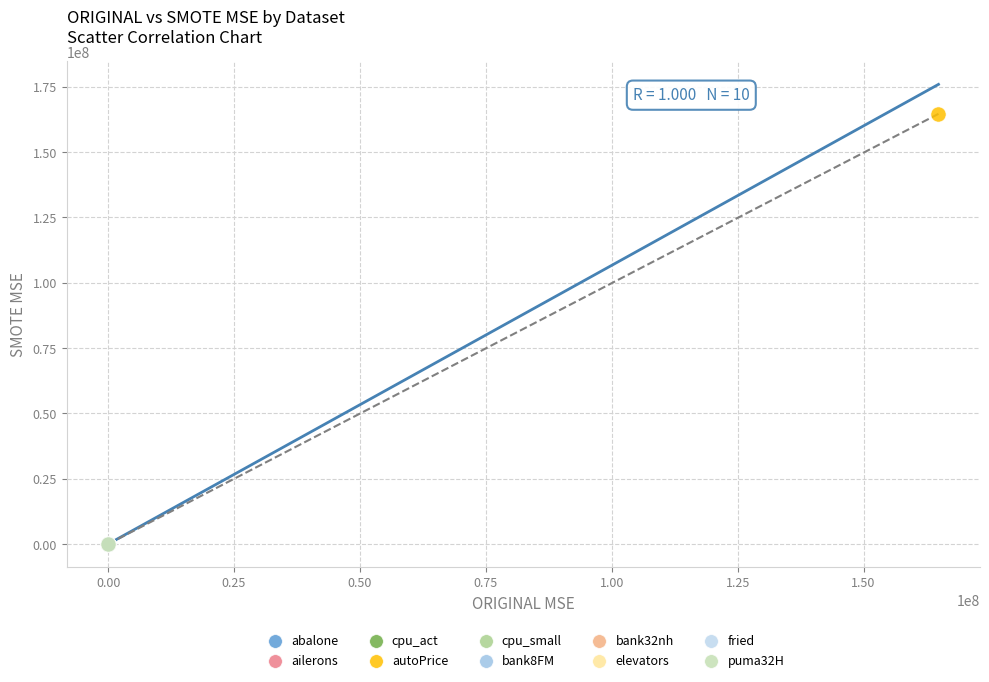

What are all the series names shown in the legend?

abalone, ailerons, cpu_act, autoPrice, cpu_small, bank8FM, bank32nh, elevators, fried, puma32H